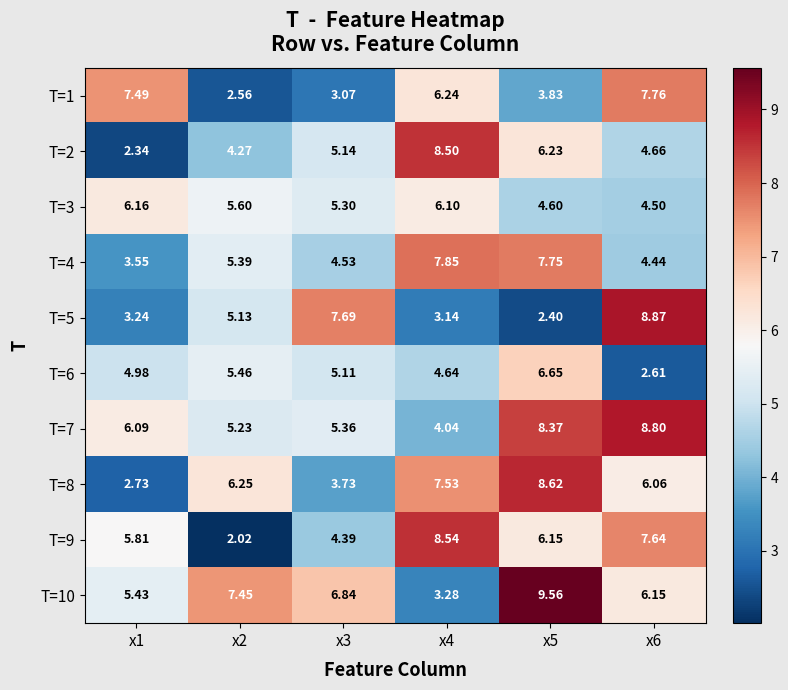

How many values in the T=7 series are below 6?

3